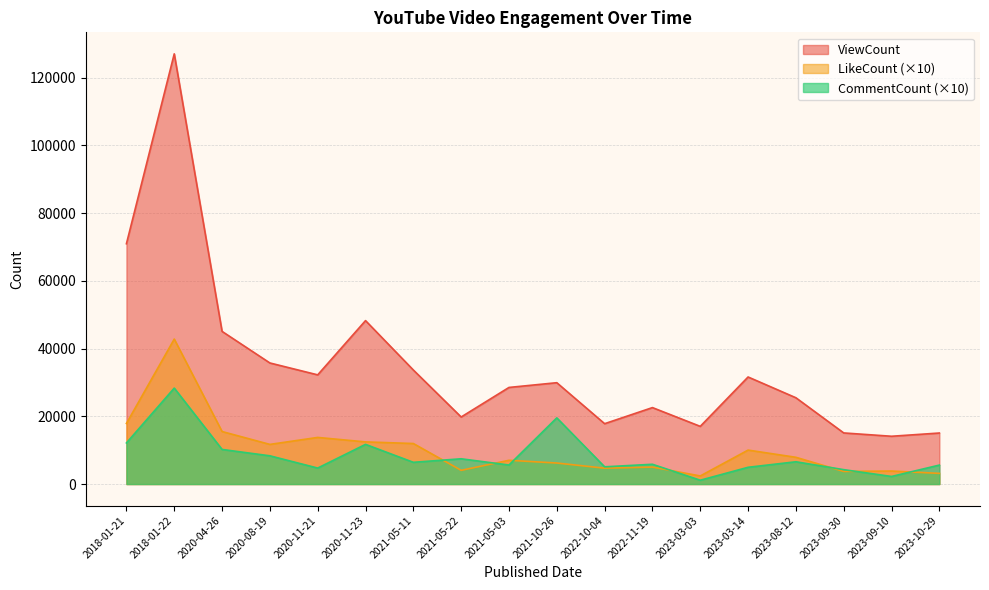

At which category is the sum across all series the highest?

2018-01-22